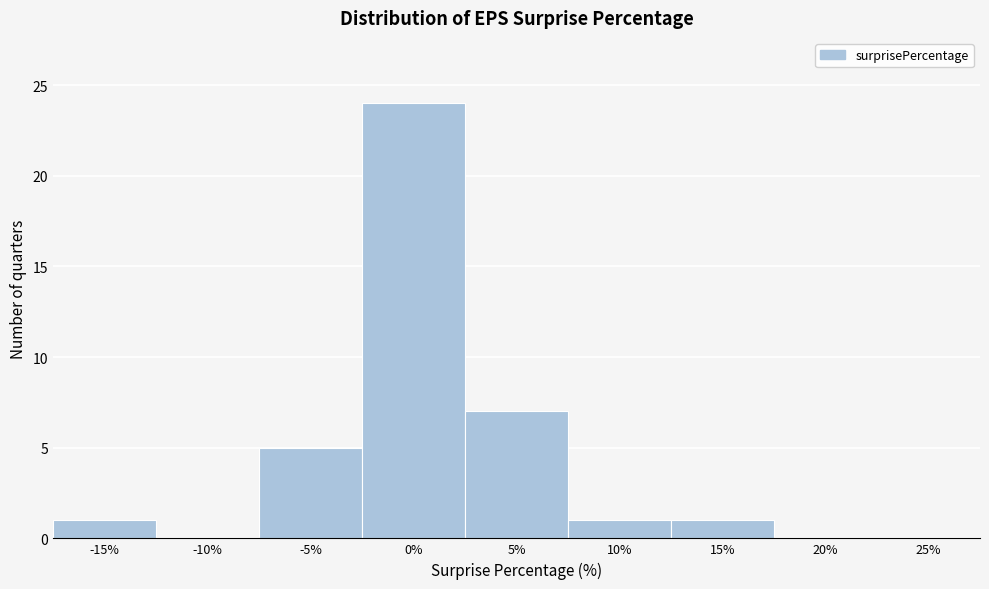

Reading left to right, transcribe all the data shown in this chart.

-15%=1	-10%=0	-5%=5	0%=24	5%=7	10%=1	15%=1	20%=0	25%=0